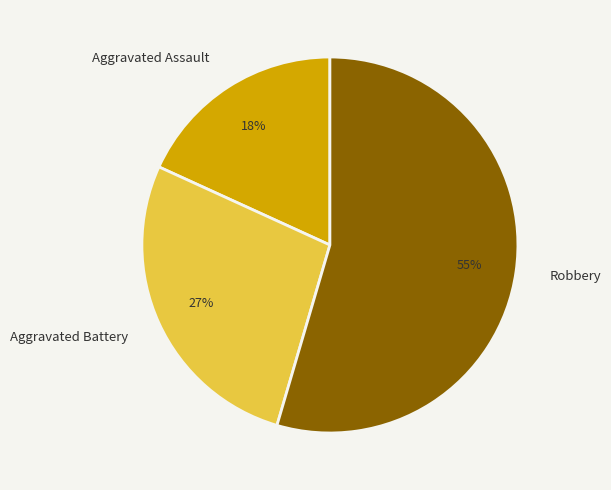

Is the sum of Aggravated Assault and Robbery greater than half?

Yes